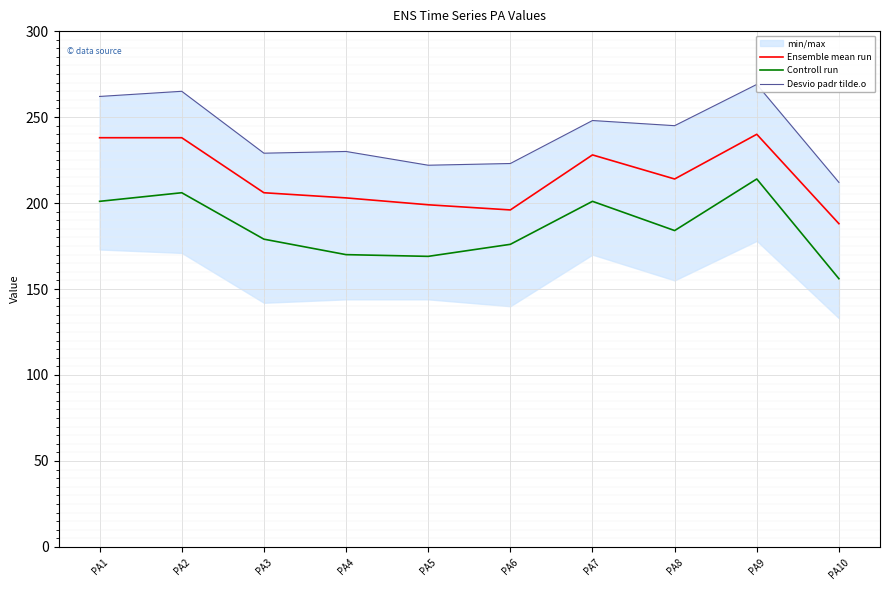

The value of Controll run at PA4 is 258. True or false?

False